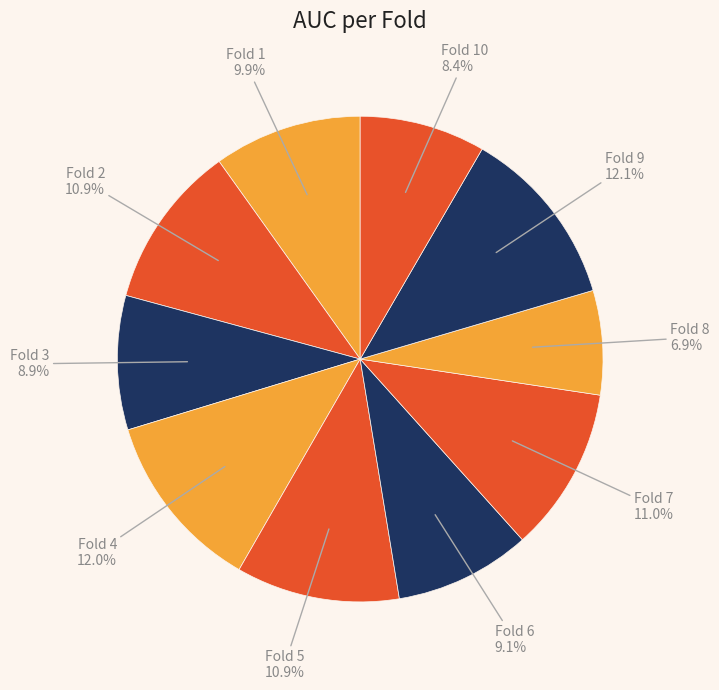

To the nearest percent, what is the difference between the largest and smallest slice percentages?

5%